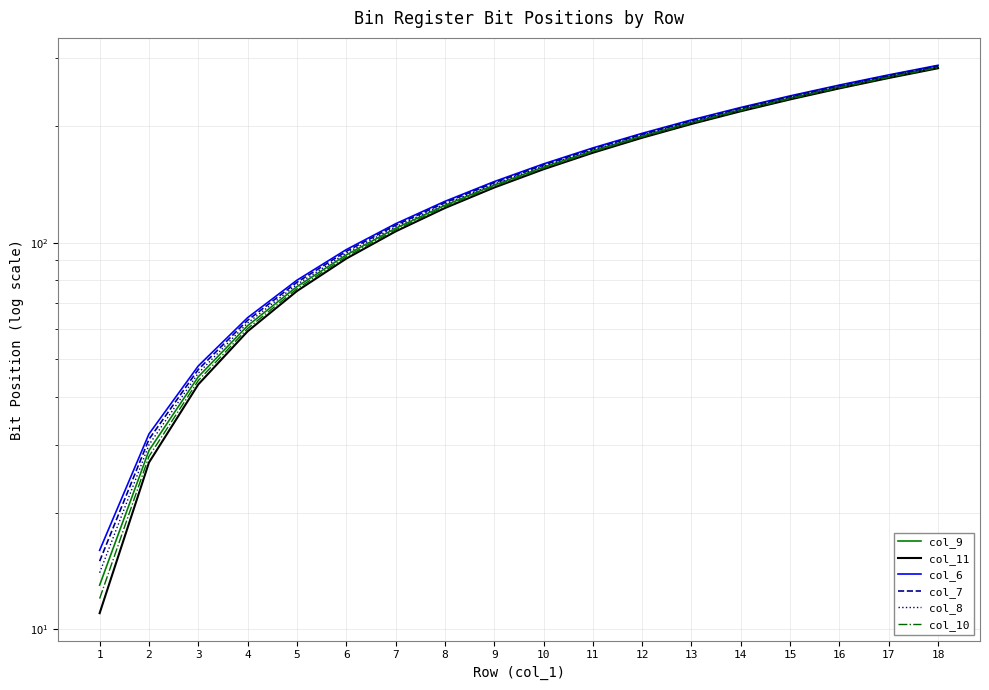

How many lines are shown in the chart?

6